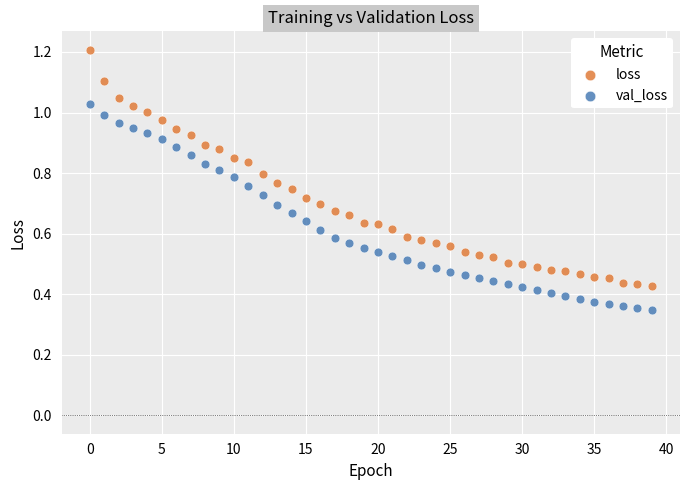

What are all the series names shown in the legend?

loss, val_loss